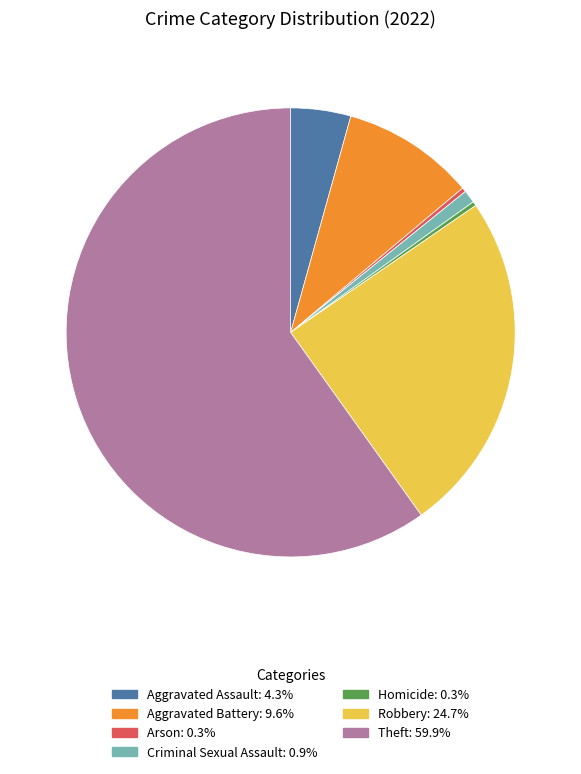

Combined, do Theft and Homicide account for over 50%?

Yes